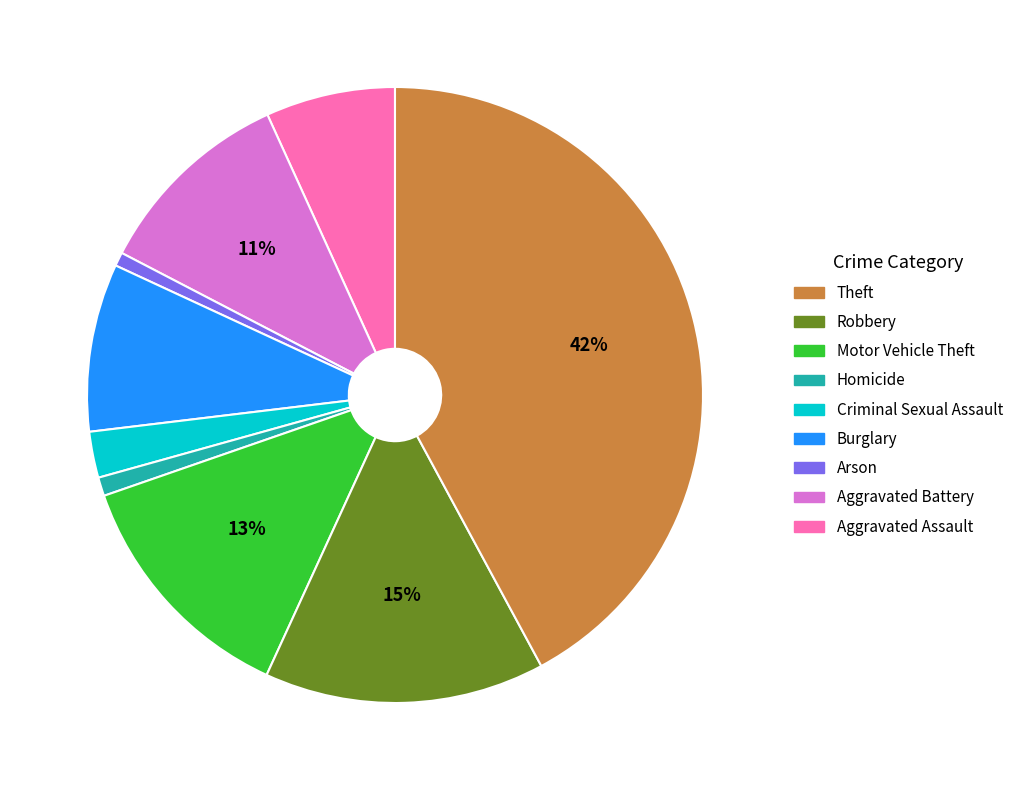

How many segments does this pie chart have?

9